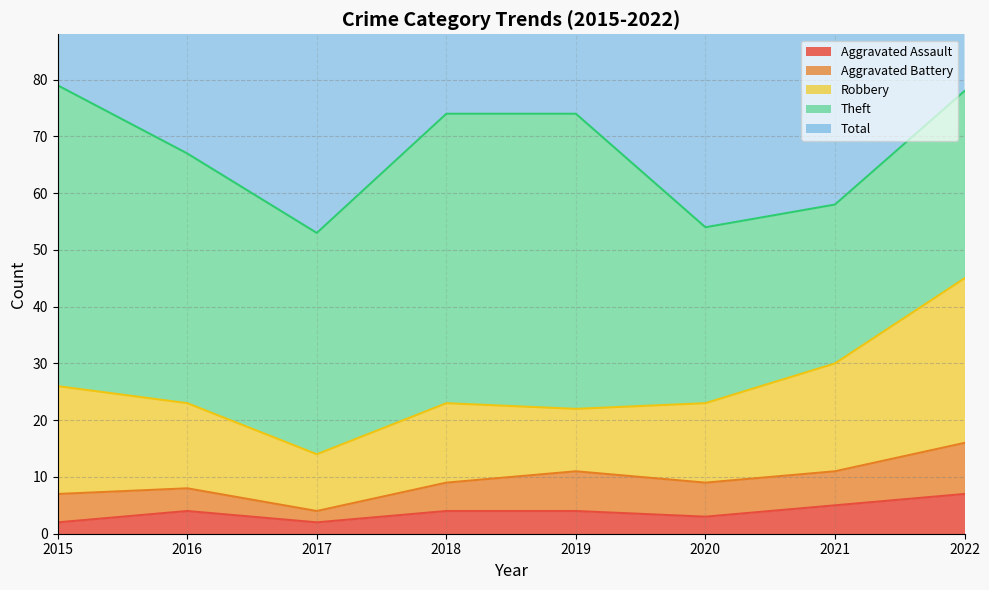

What is the minimum value shown in the chart?

2